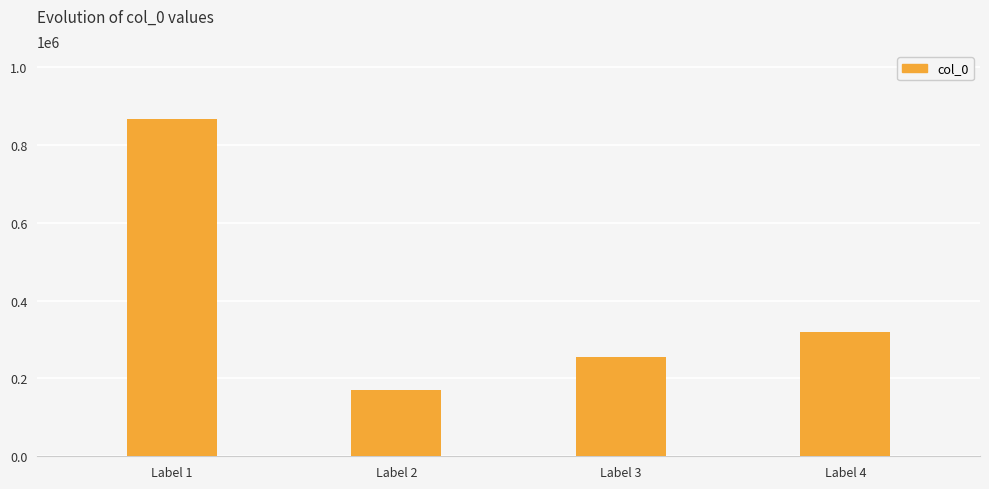

Where is the data nearest to the value 519429?

Label 4